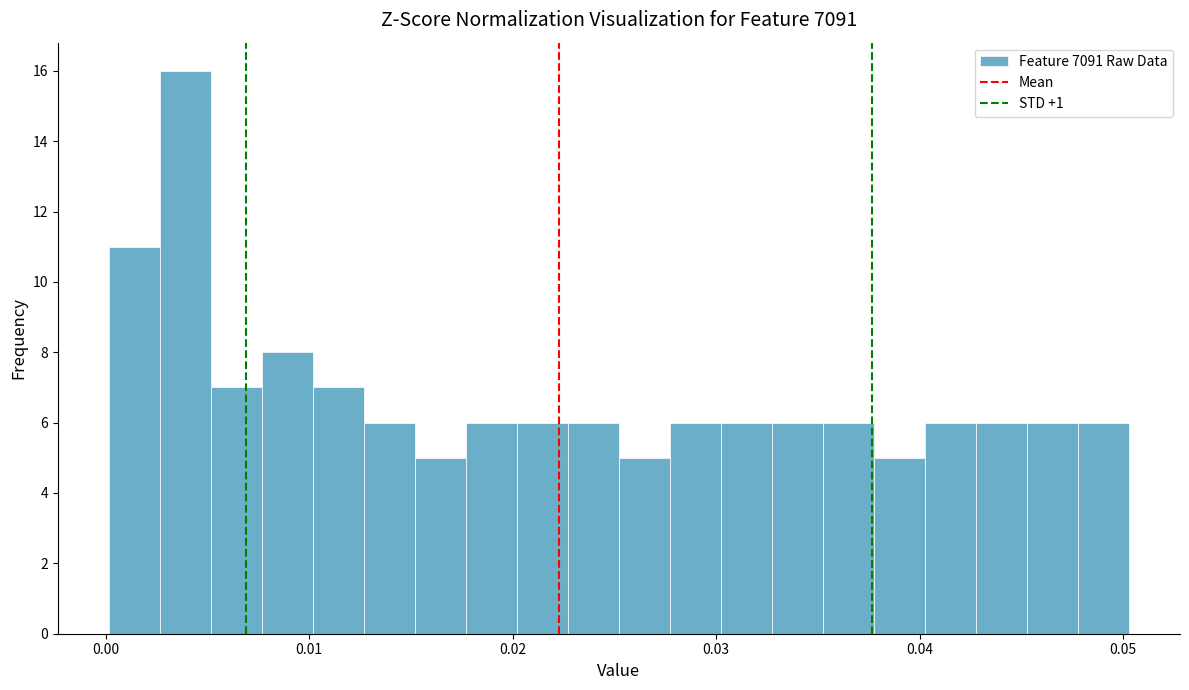

Read against the x-axis, roughly where is the centre of the tallest bar?

0.004